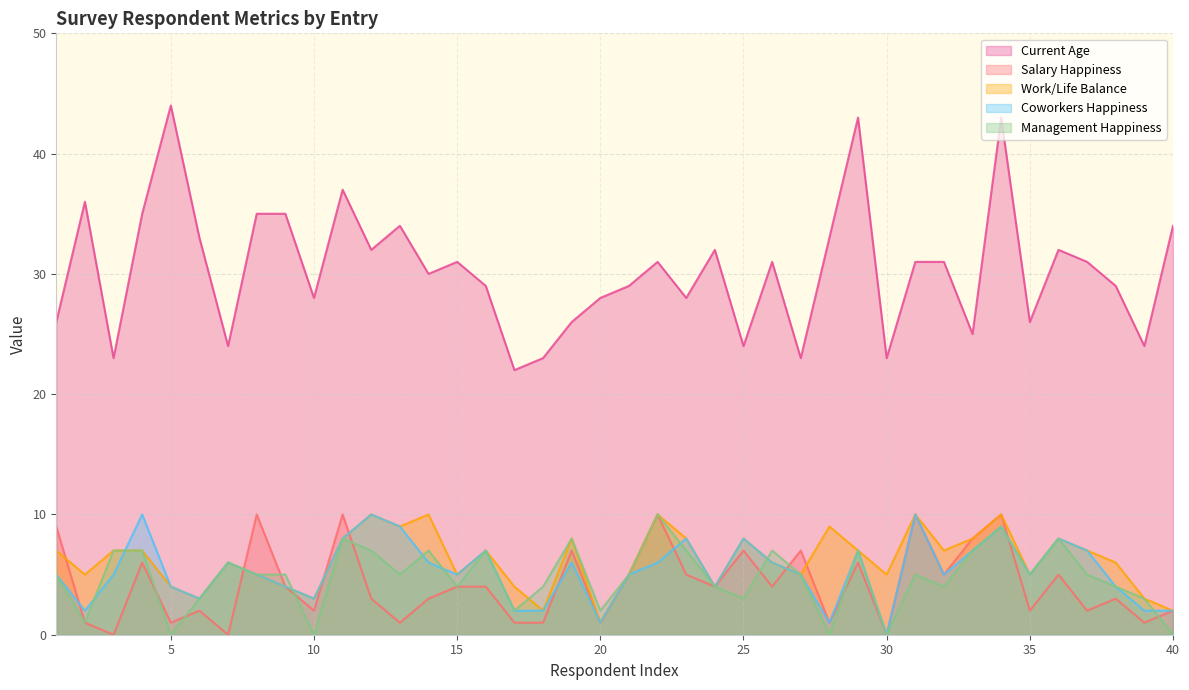

How many lines are shown in the chart?

5